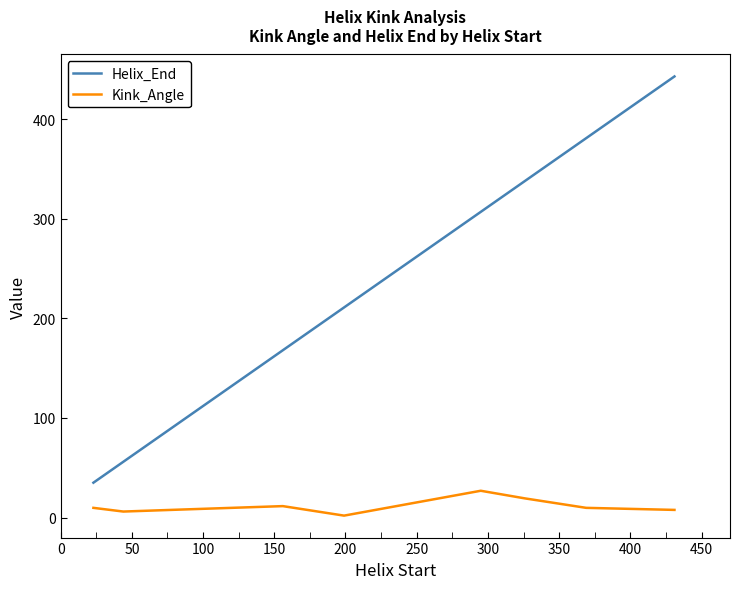

True or false: Helix_End and Kink_Angle intersect in this chart.

False